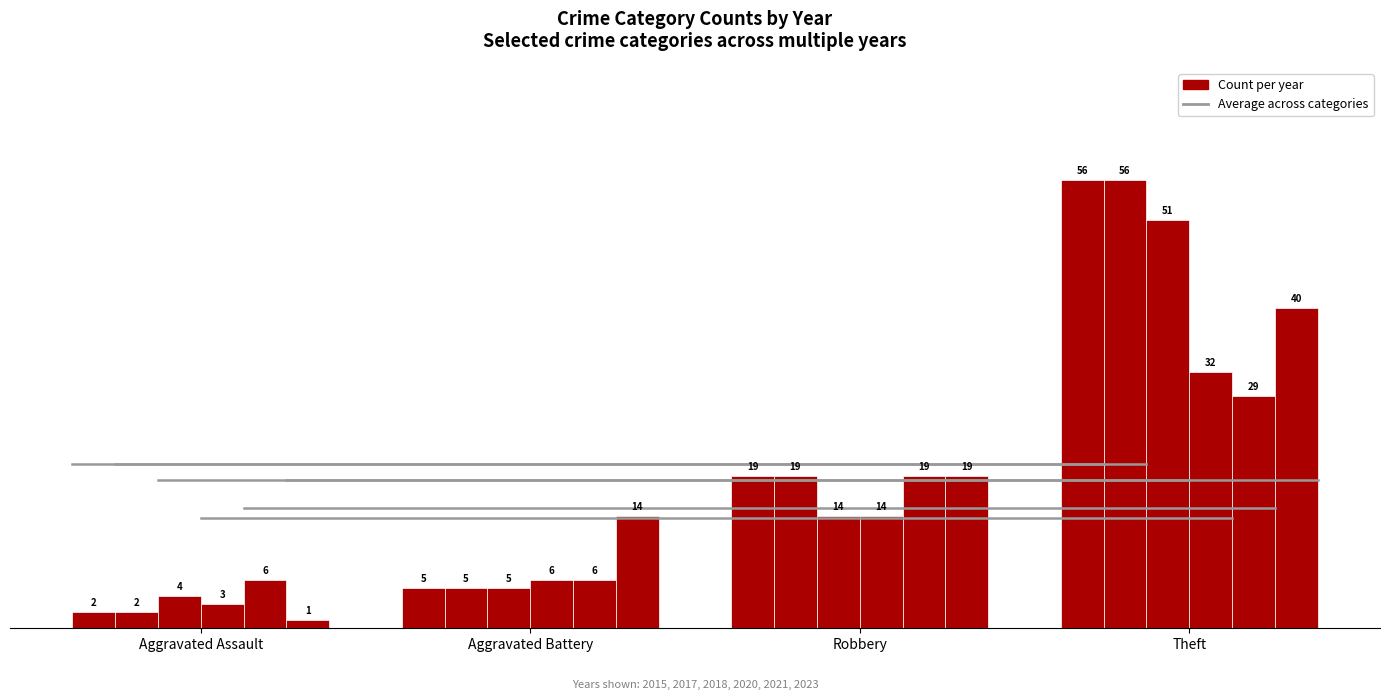

How many distinct data groups are displayed?

6